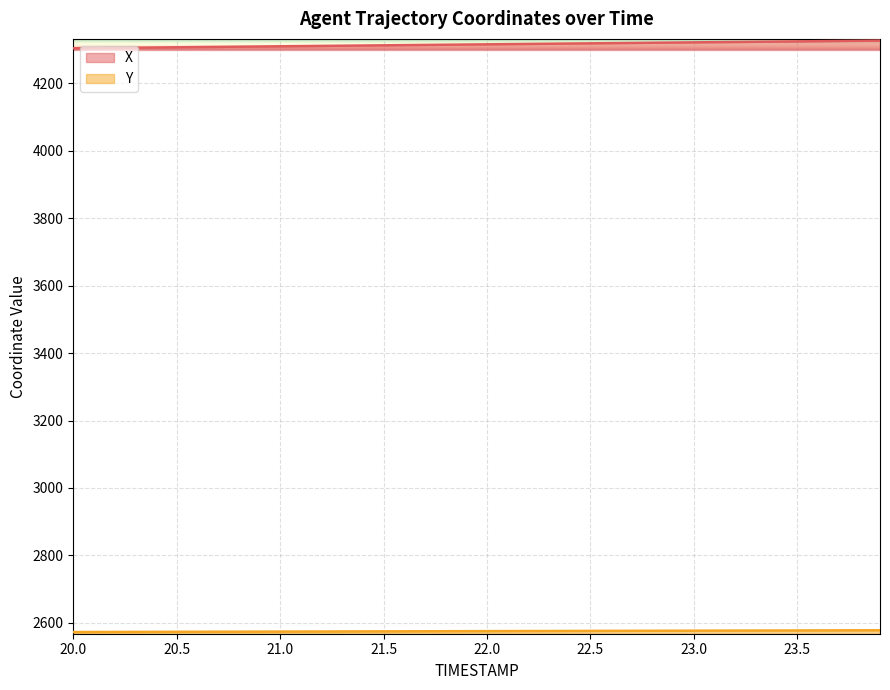

Which series has the largest total across all categories?

X